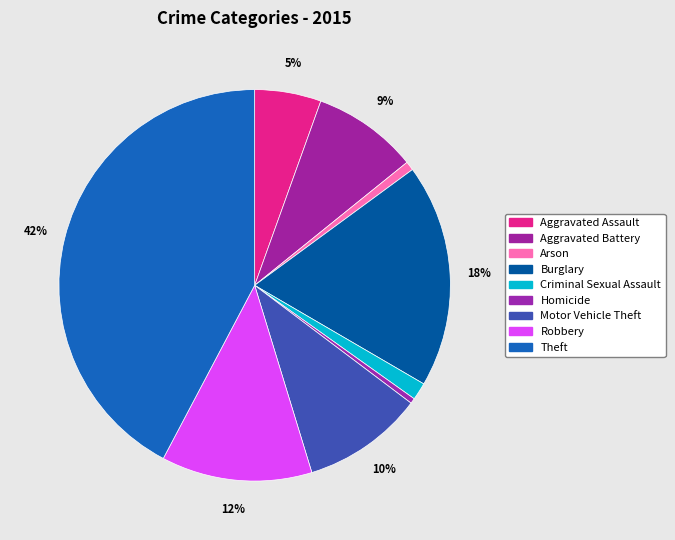

To the nearest percent, what is the combined percentage of Theft and Burglary?

61%